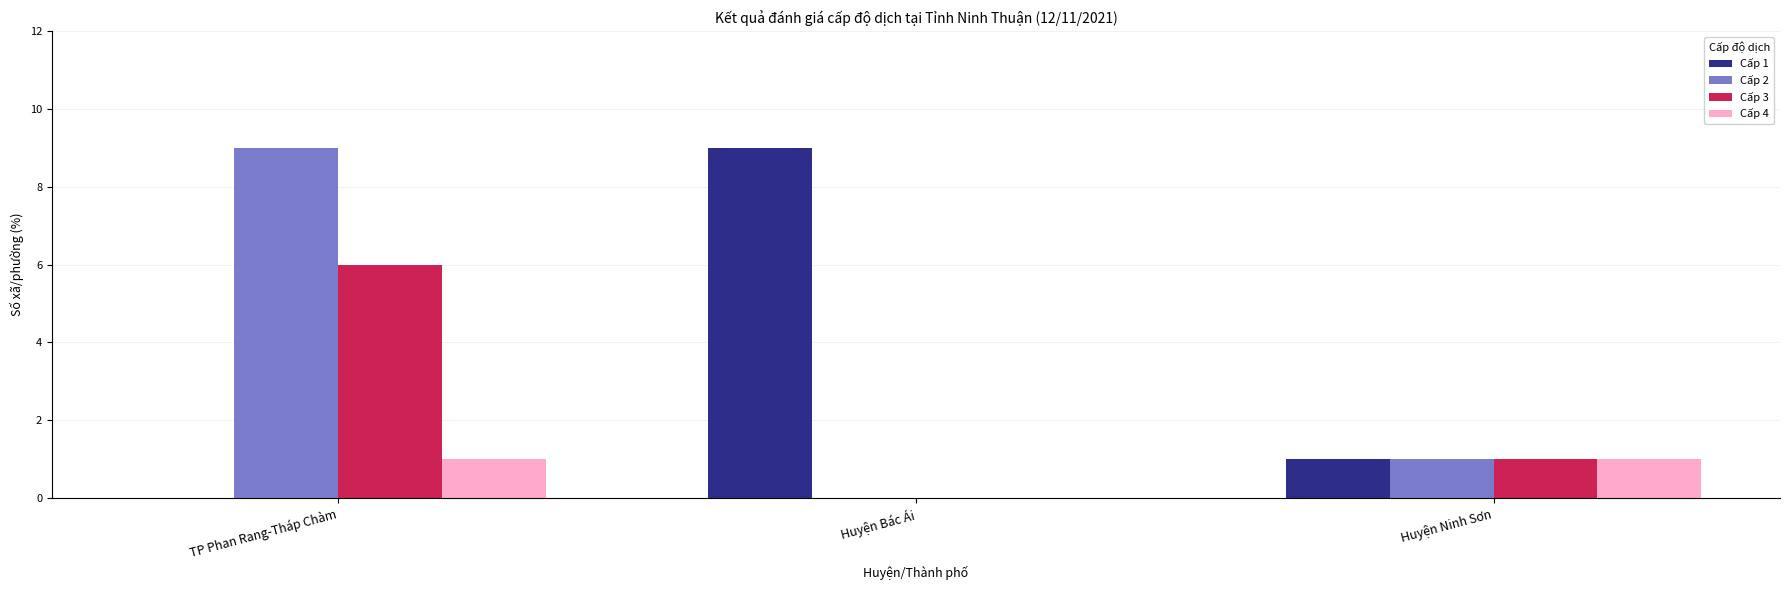

How many data points does each series have?

3